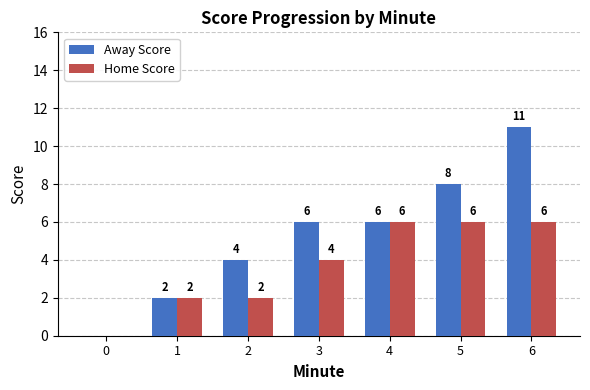

How many series are shown in this chart?

2